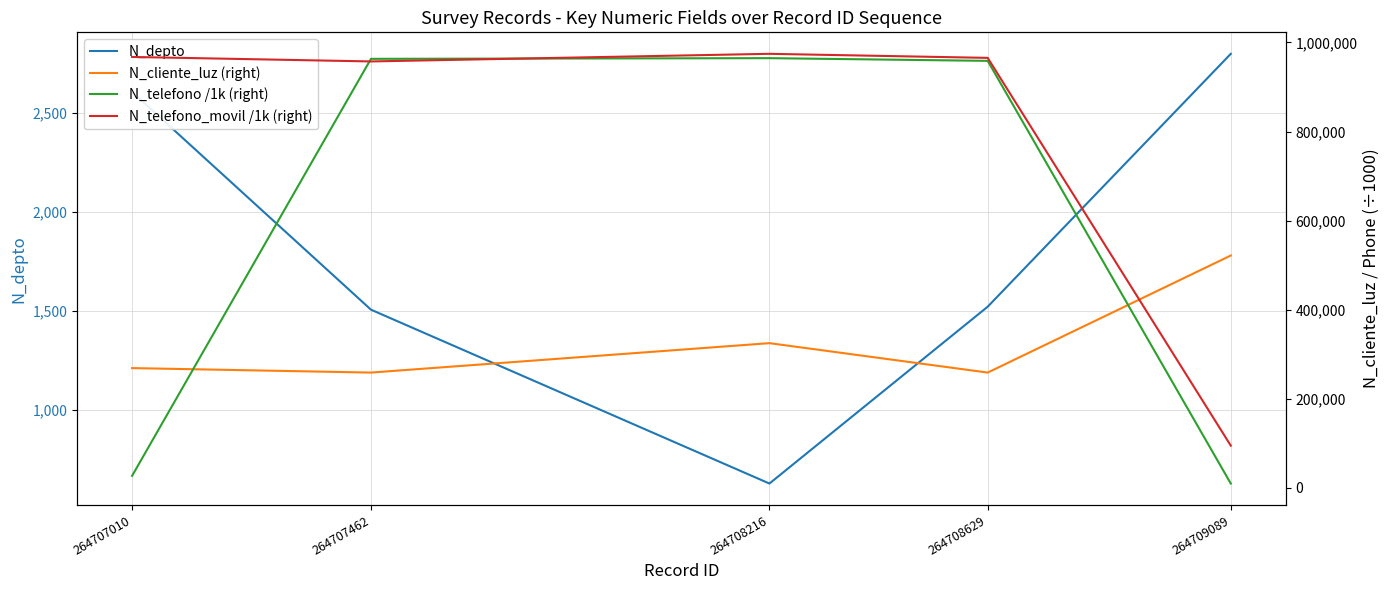

Reading right to left, extract all data points from this chart.

N_depto: 2800.0	1523.0	630.0	1508.0	2608.0
N_cliente_luz (right): 521566.0	258663.0	324732.0	258663.0	268734.0
N_telefono /1k (right): 9456.8	958714.3	964782.0	963258.7	26782.6
N_telefono_movil /1k (right): 94564.7	965423.1	974523.2	957412.2	967500.5